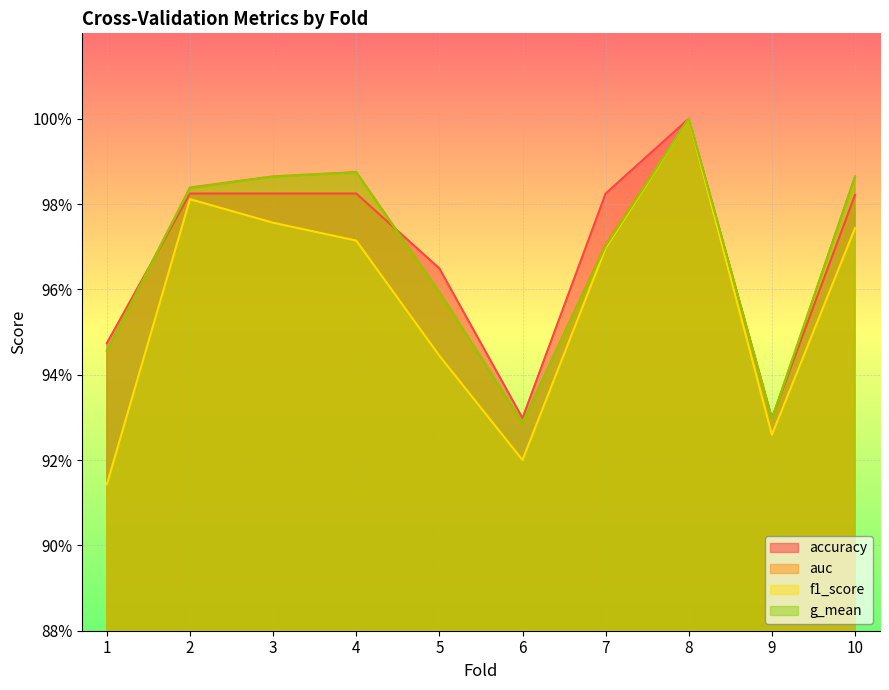

Which series has the widest spread of values?

f1_score